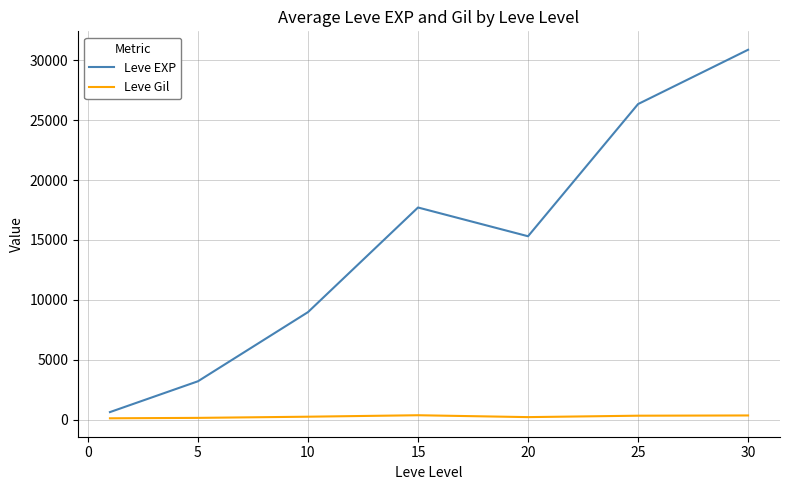

What is the maximum value for Leve EXP?

30878